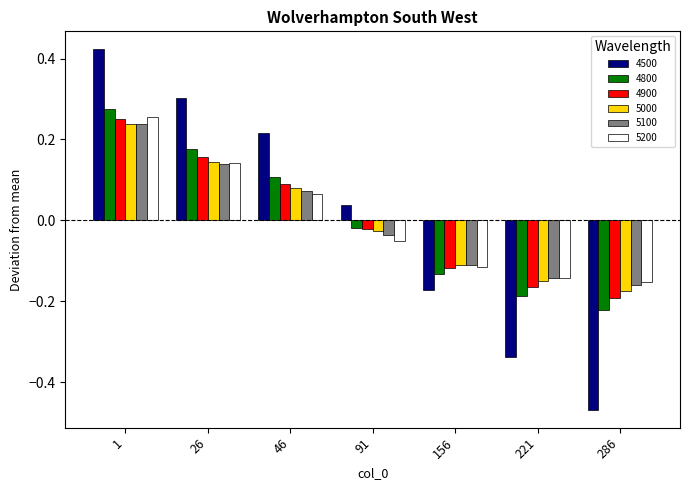

Which category has the lowest value in the 5000 series?

286